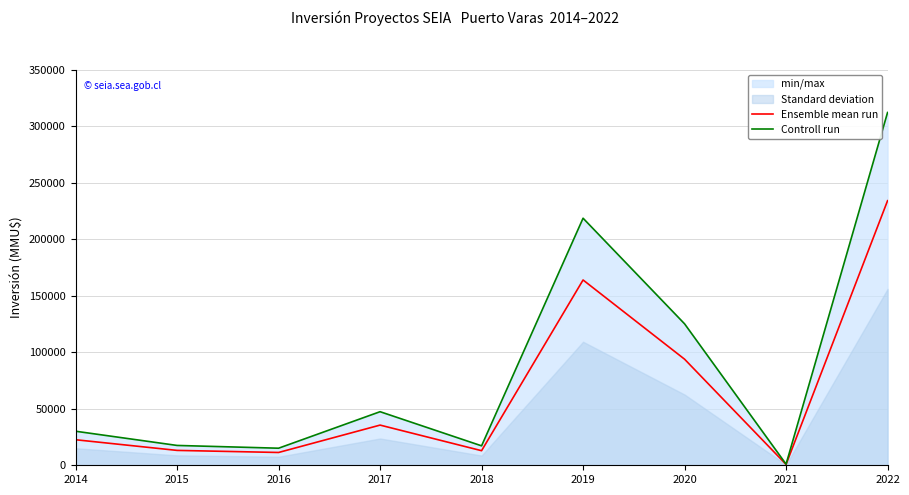

Which series changed the most between 2016 and 2022?

Controll run